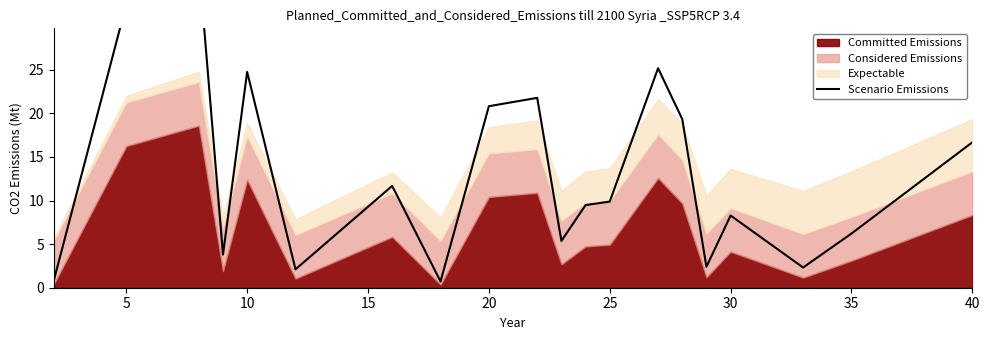

What is the minimum value shown in the chart?

0.7